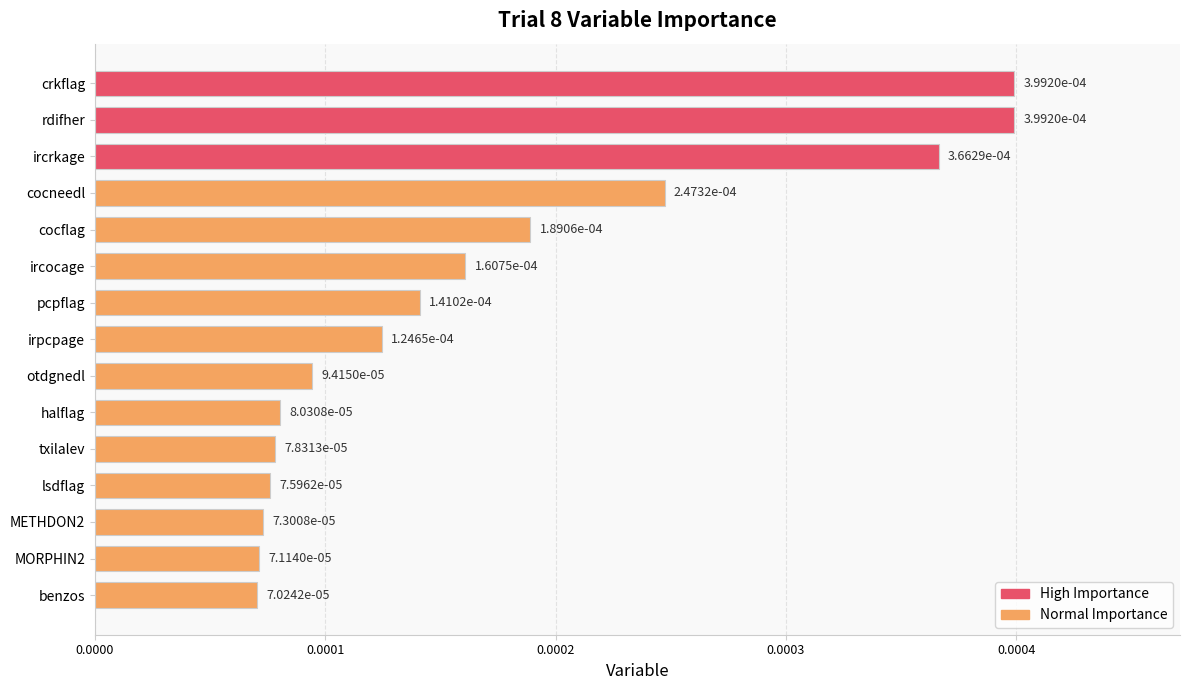

What is the label of the 14th bar from the bottom?

rdifher